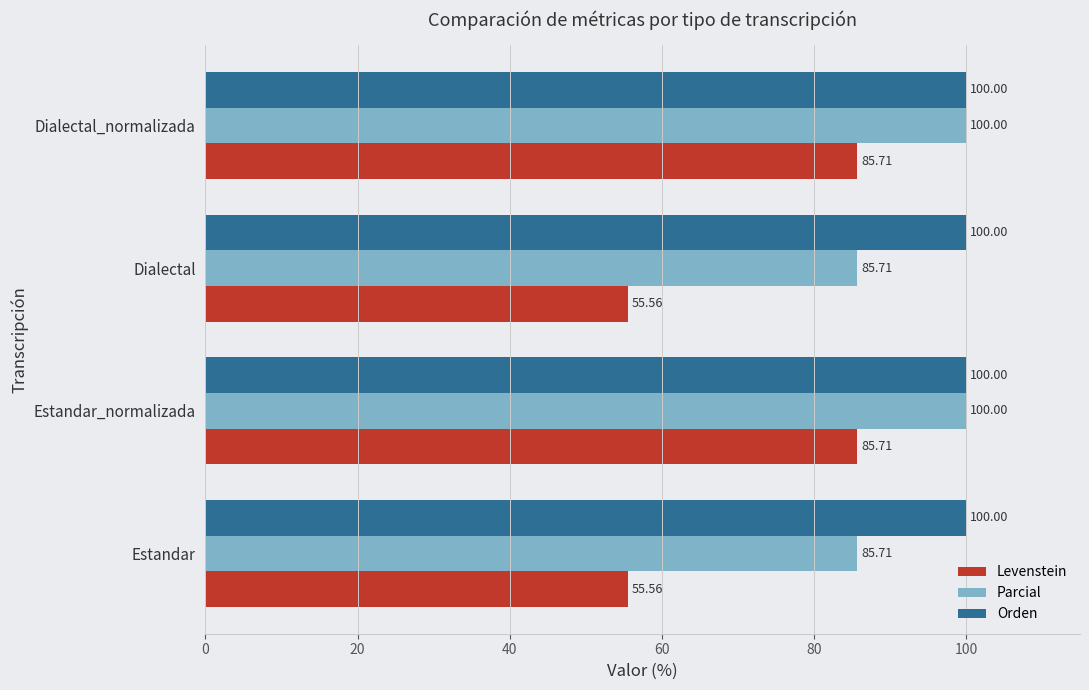

What is the spread (max minus min) of values at Dialectal_normalizada?

14.3